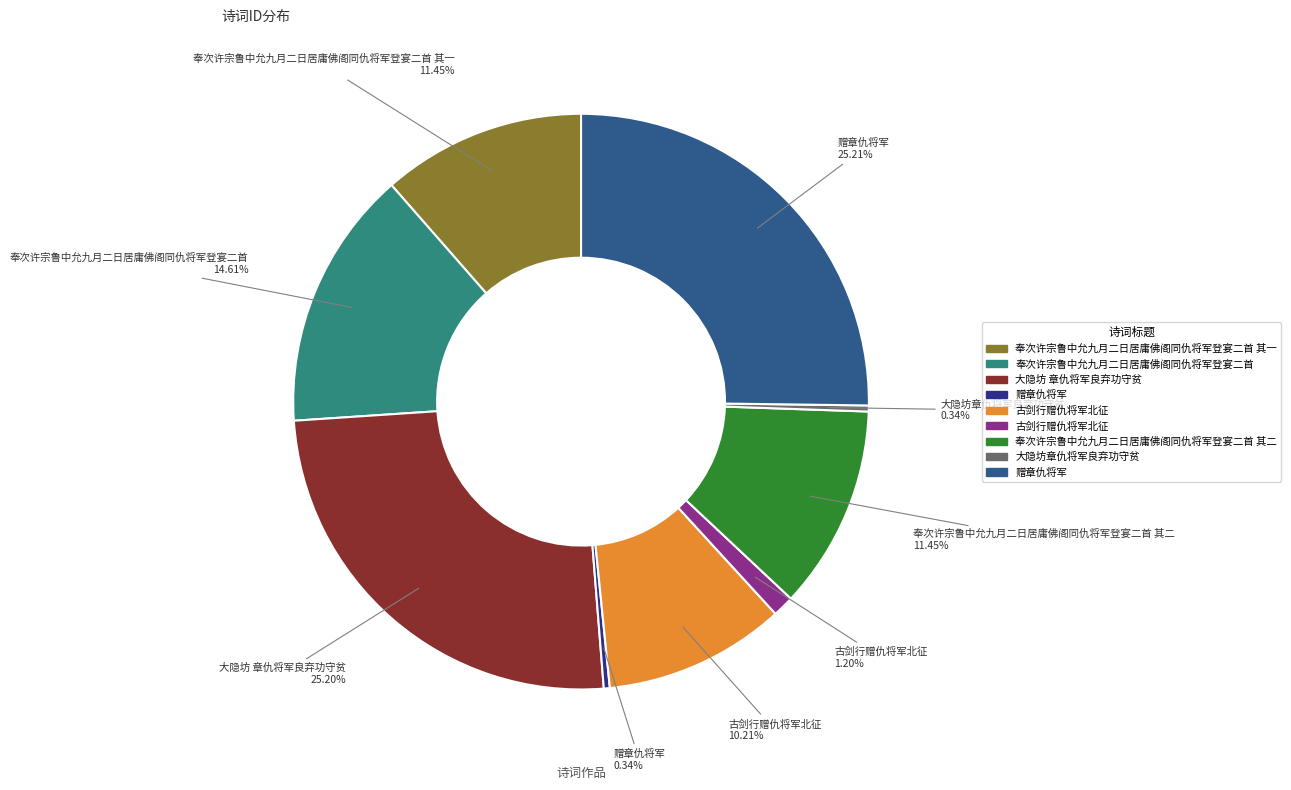

Is there a majority slice in this chart?

No